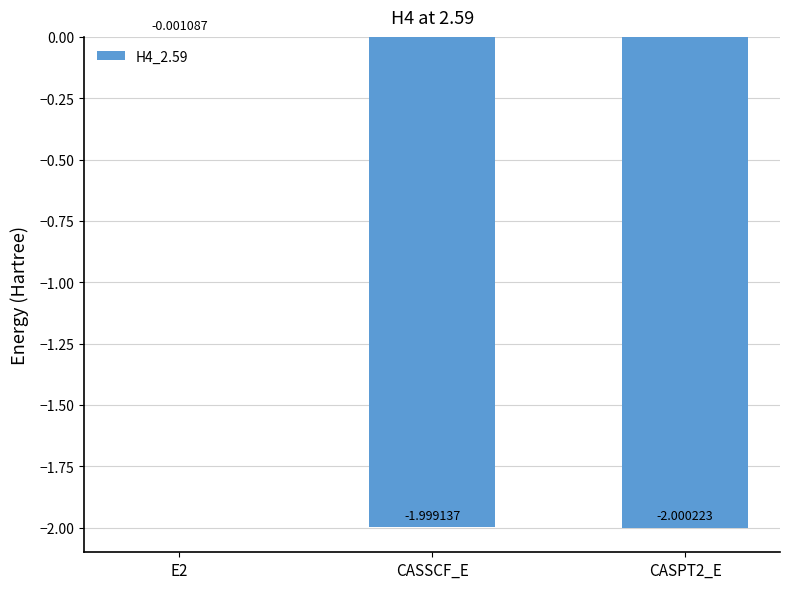

What is the sum of all values?

-4.0